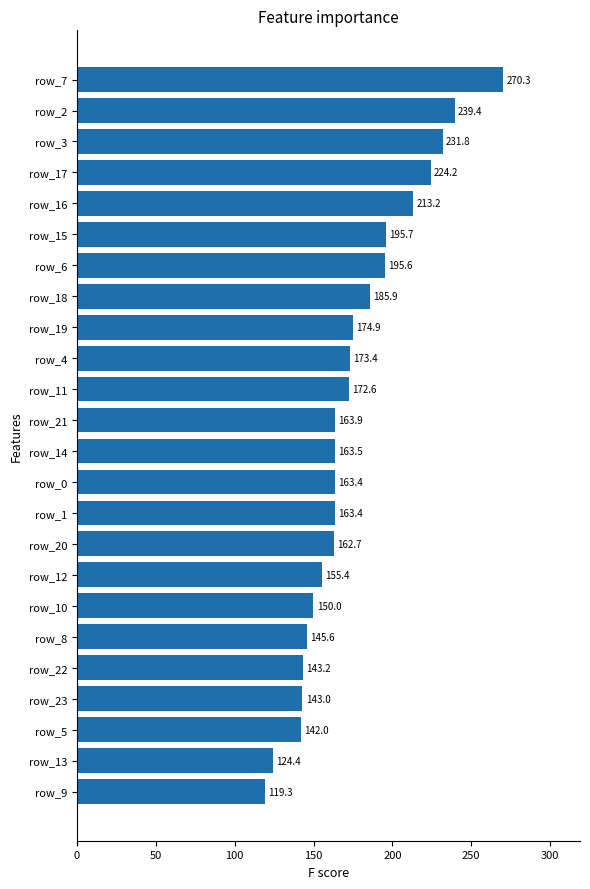

Is it true that the value at row_15 is 132.2?

False